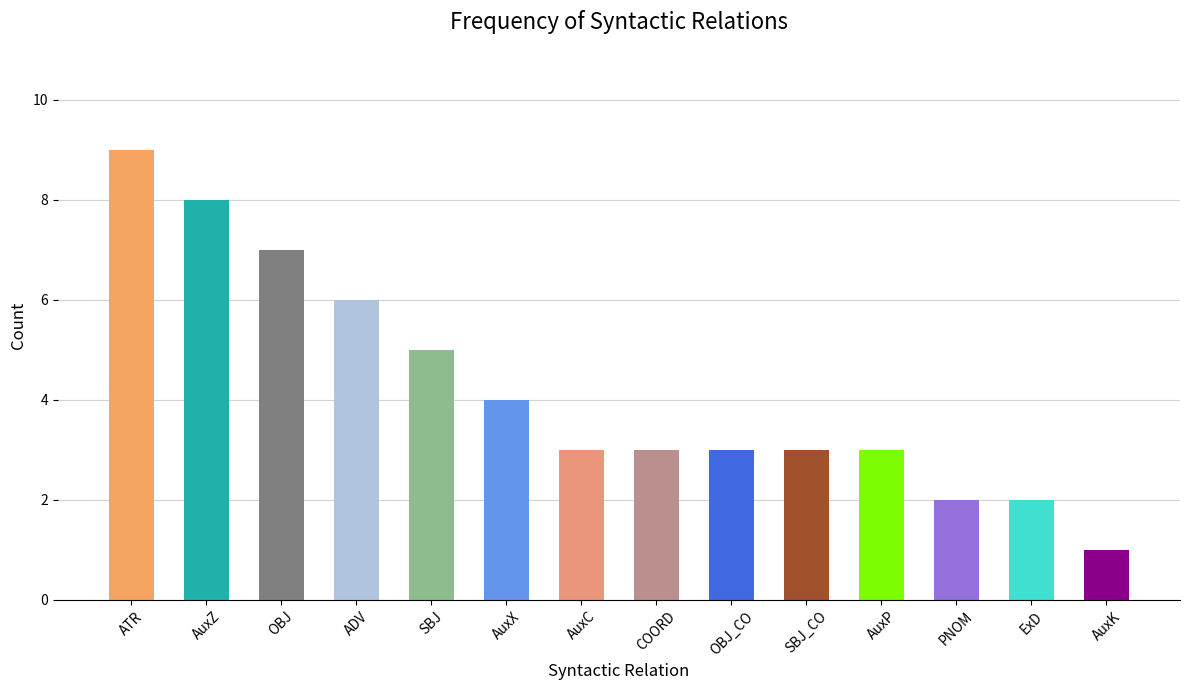

Approximately how many times larger is the value at ADV compared to SBJ?

1.2